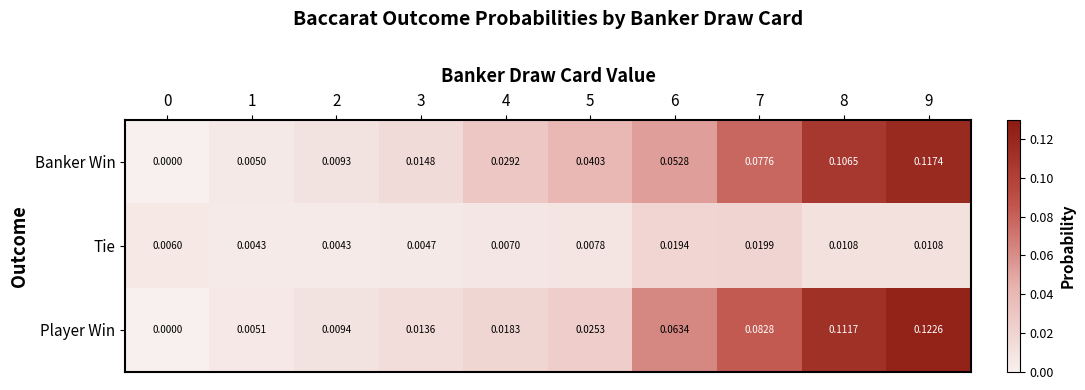

Which series has the largest total across all categories?

Banker Win